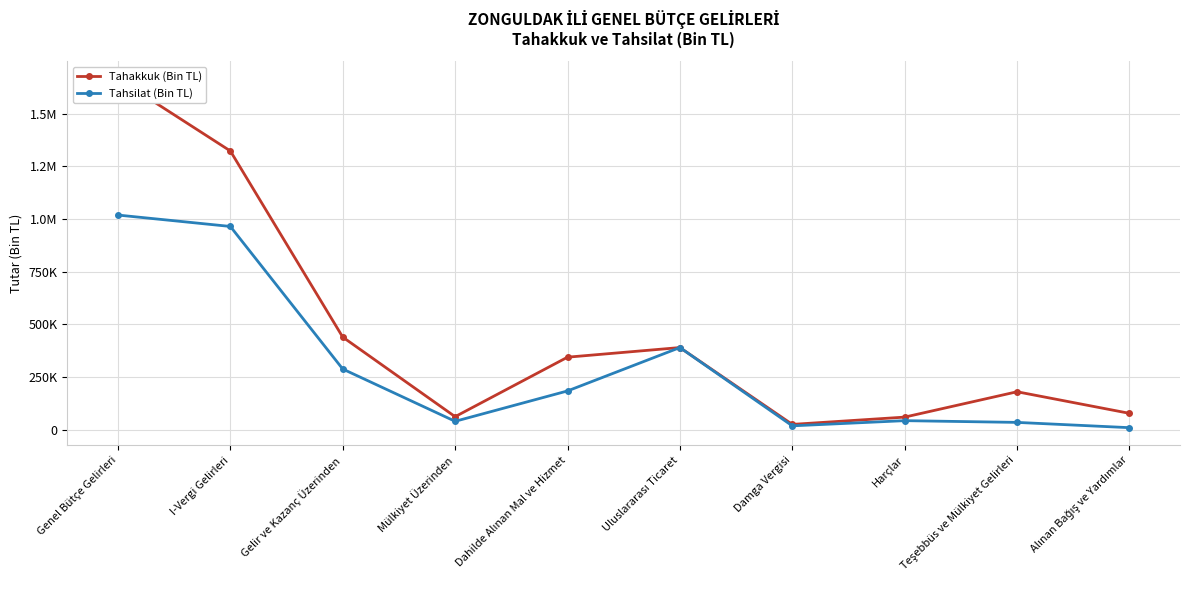

What is the sum of the Tahsilat (Bin TL) values at Mülkiyet Üzerinden and I-Vergi Gelirleri?

1004528